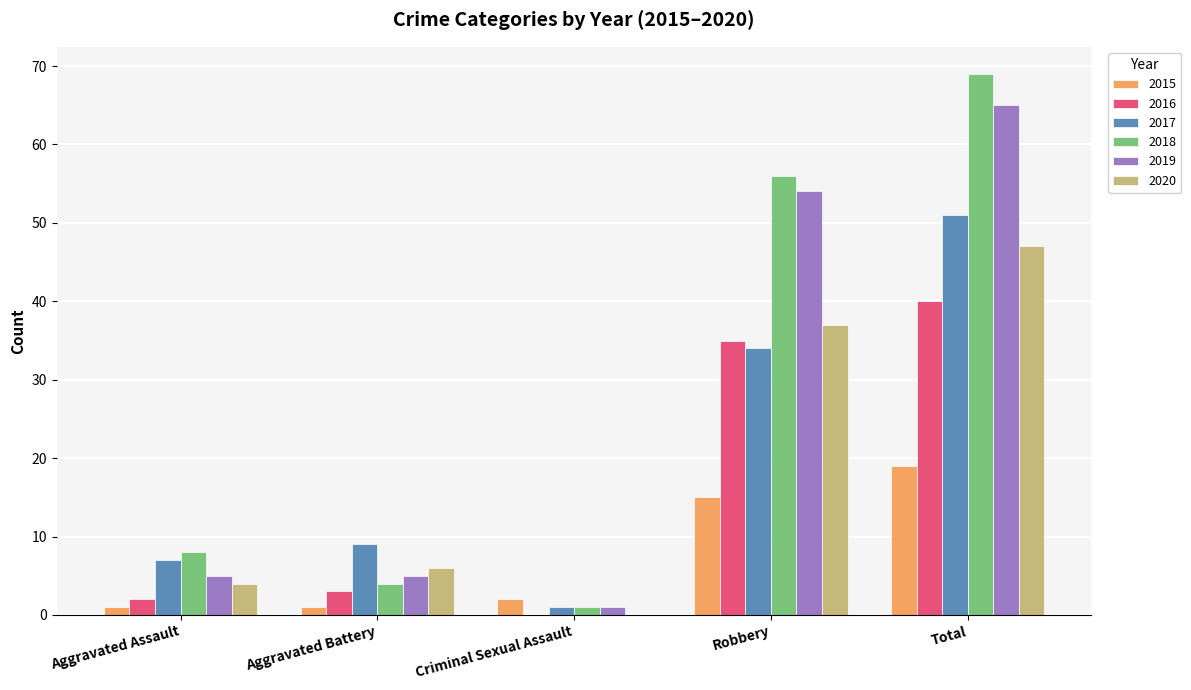

Where is 2016 nearest to the value 20?

Robbery